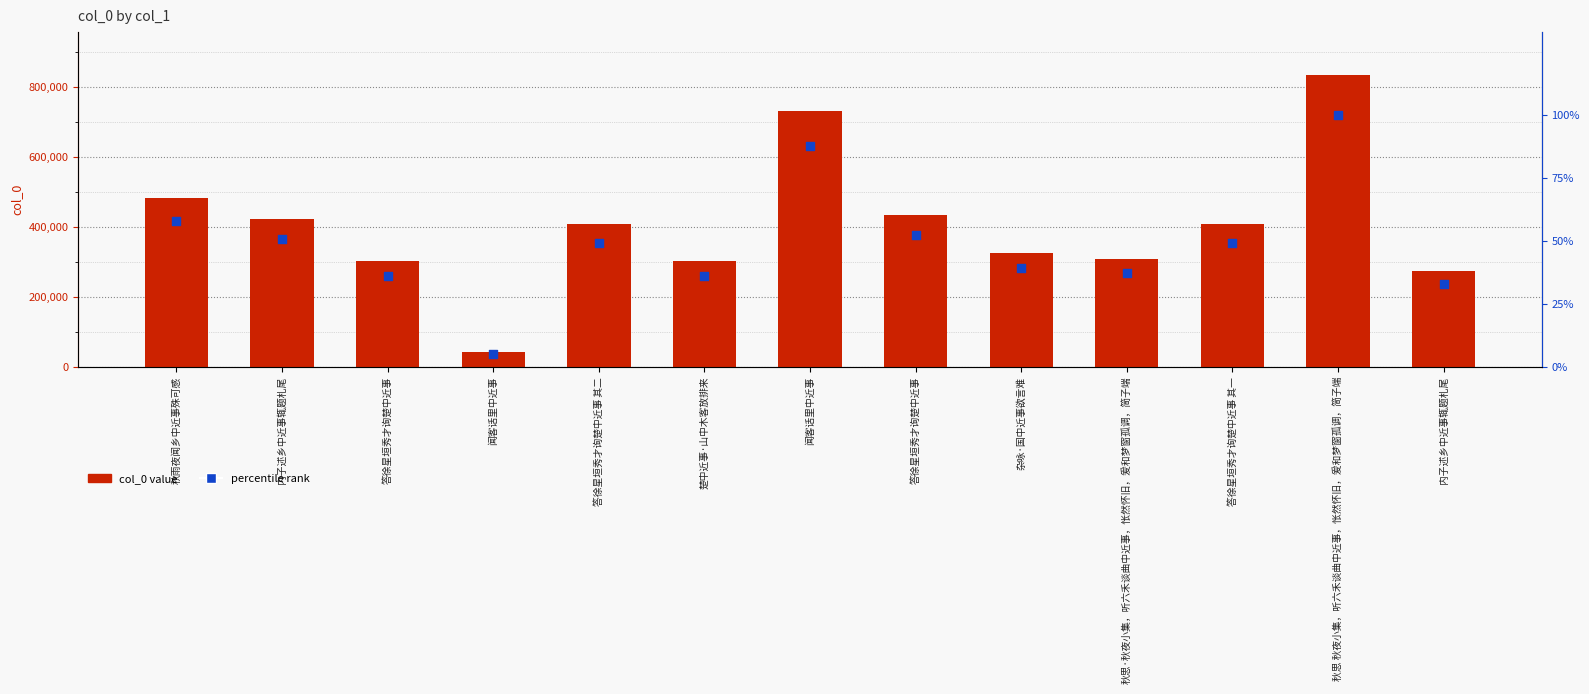

What are all the series names shown in the legend?

col_0 value, percentile rank